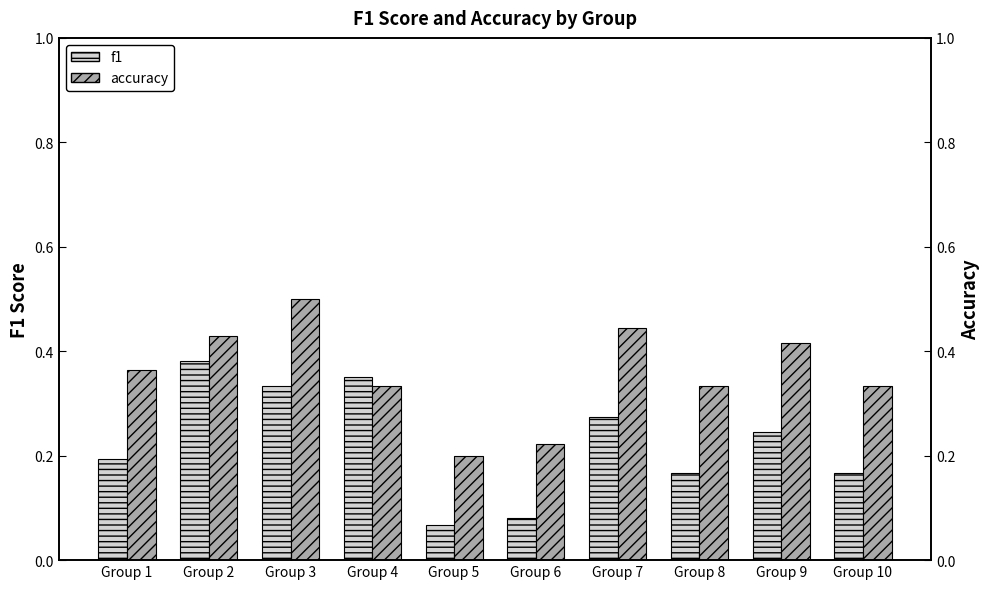

How many accuracy values are between 0 and 1?

10